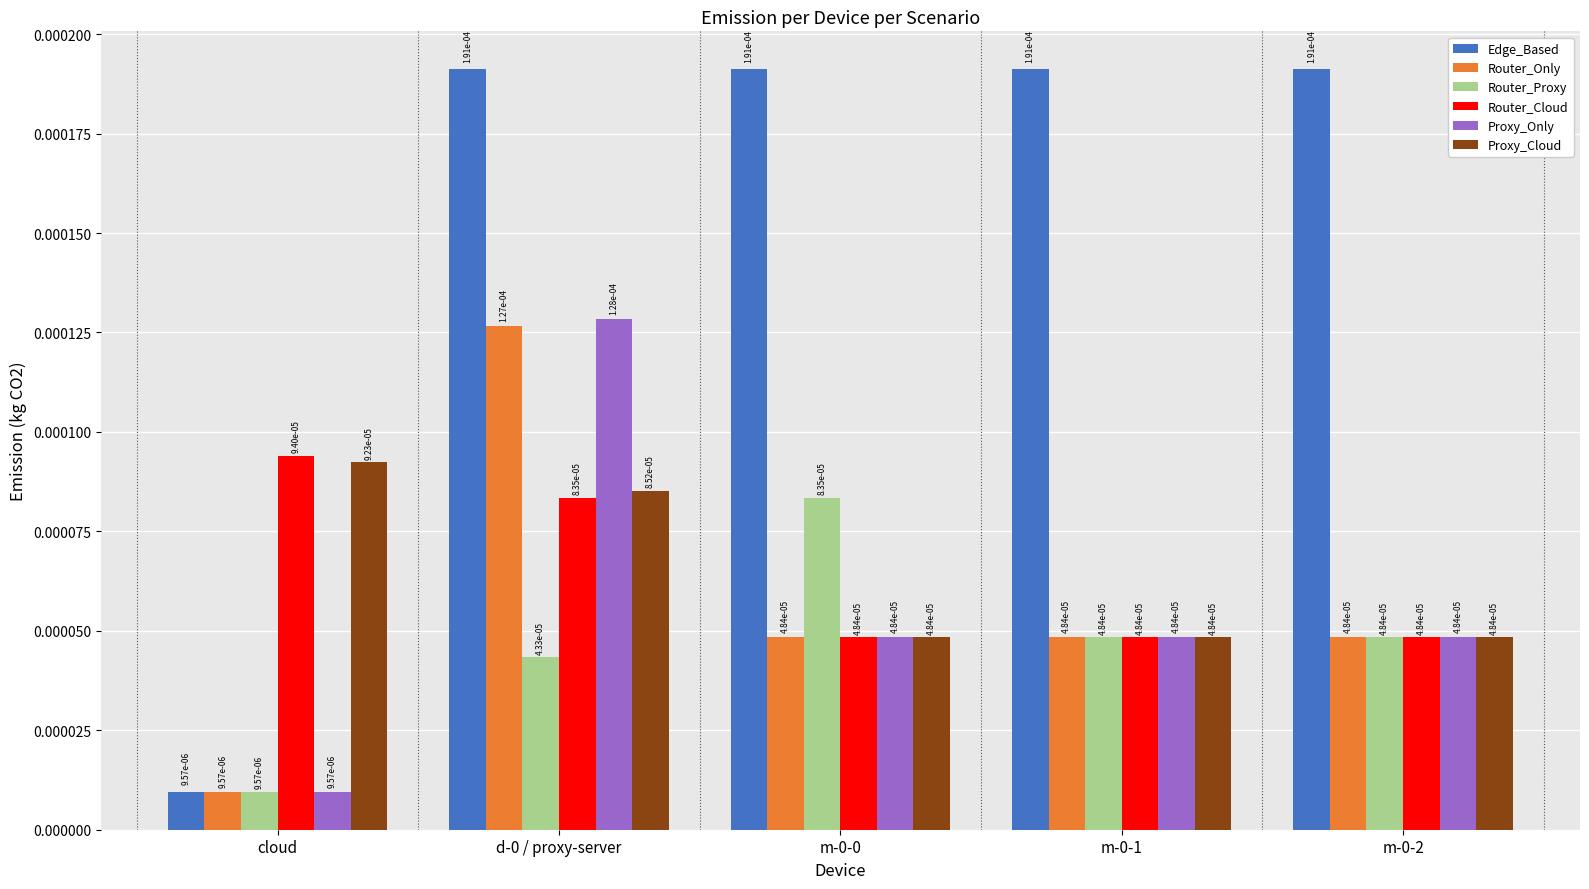

How many Router_Cloud values are between 0 and 1?

5